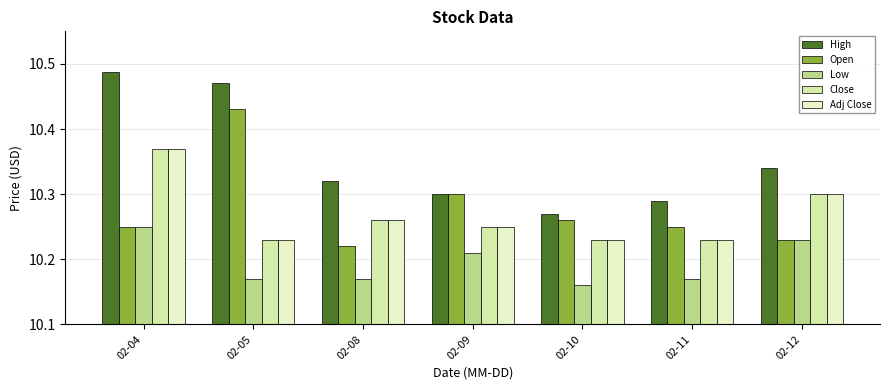

Reading right to left, list all the values displayed in this chart.

High: 02-12=10.3	02-11=10.3	02-10=10.3	02-09=10.3	02-08=10.3	02-05=10.5	02-04=10.5
Open: 02-12=10.2	02-11=10.2	02-10=10.3	02-09=10.3	02-08=10.2	02-05=10.4	02-04=10.2
Low: 02-12=10.2	02-11=10.2	02-10=10.2	02-09=10.2	02-08=10.2	02-05=10.2	02-04=10.2
Close: 02-12=10.3	02-11=10.2	02-10=10.2	02-09=10.2	02-08=10.3	02-05=10.2	02-04=10.4
Adj Close: 02-12=10.3	02-11=10.2	02-10=10.2	02-09=10.2	02-08=10.3	02-05=10.2	02-04=10.4